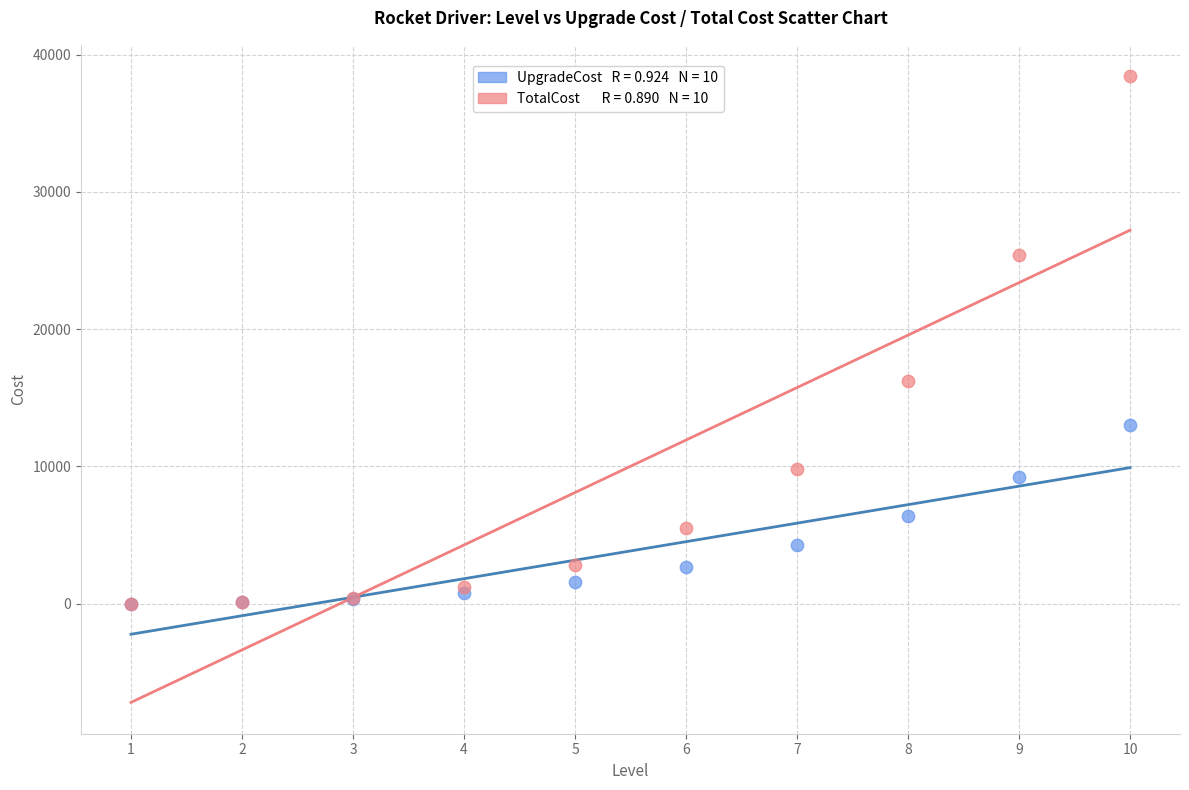

Across all series, what Y value is closest to 19220?

16240